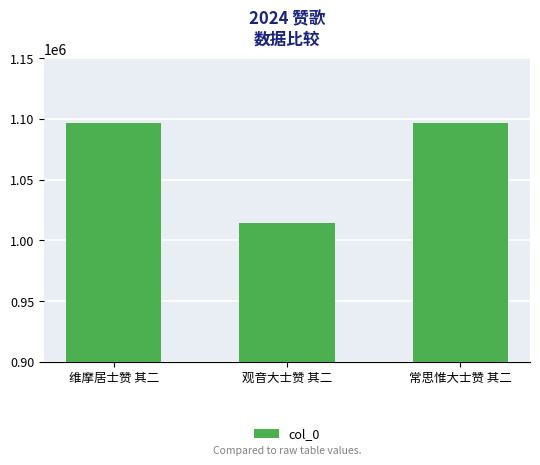

How many data points does each series have?

3